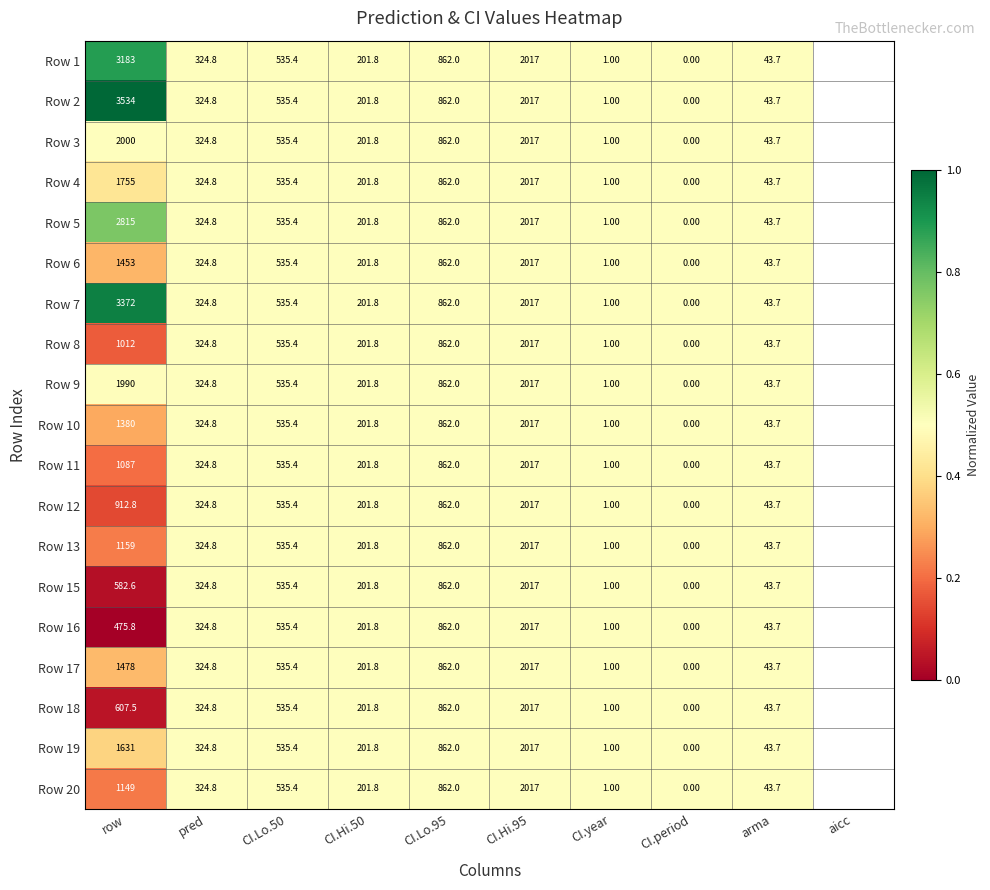

What is the sum of the Row 15 values at CI.period and row?

582.6